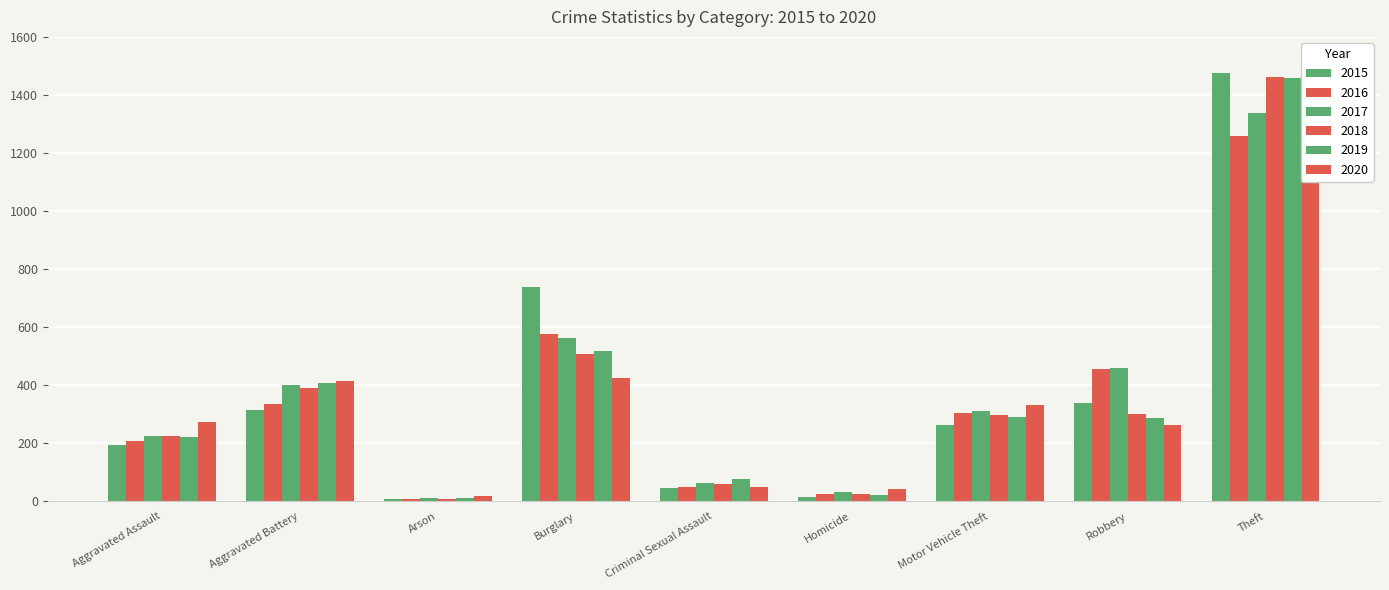

True or false: 2020 has a value of 263 at Robbery.

True